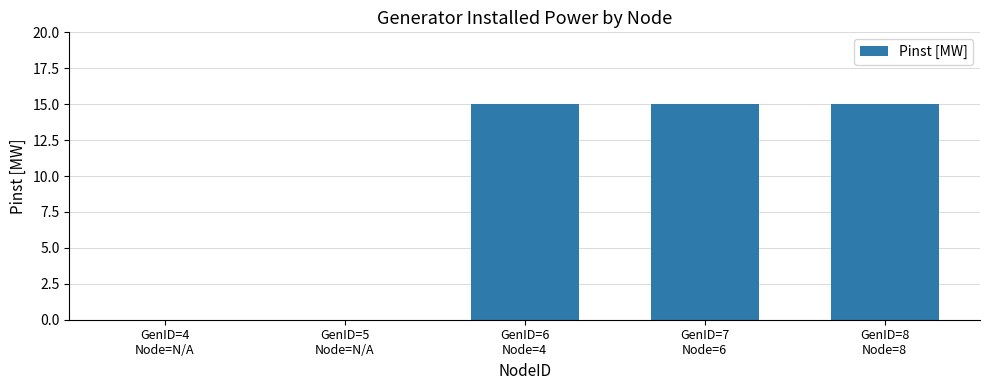

What is the greatest value displayed?

15